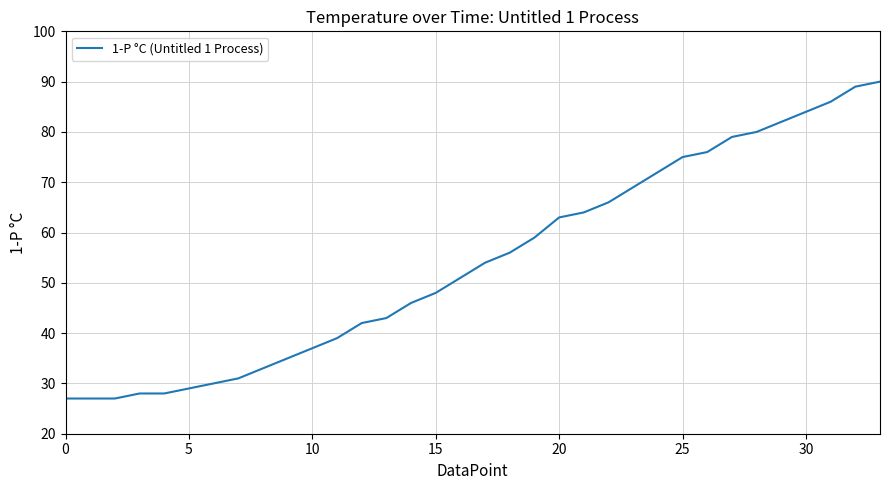

Reading right to left, what are all the values shown in this chart?

90	89	86	84	82	80	79	76	75	72	69	66	64	63	59	56	54	51	48	46	43	42	39	37	35	33	31	30	29	28	28	27	27	27